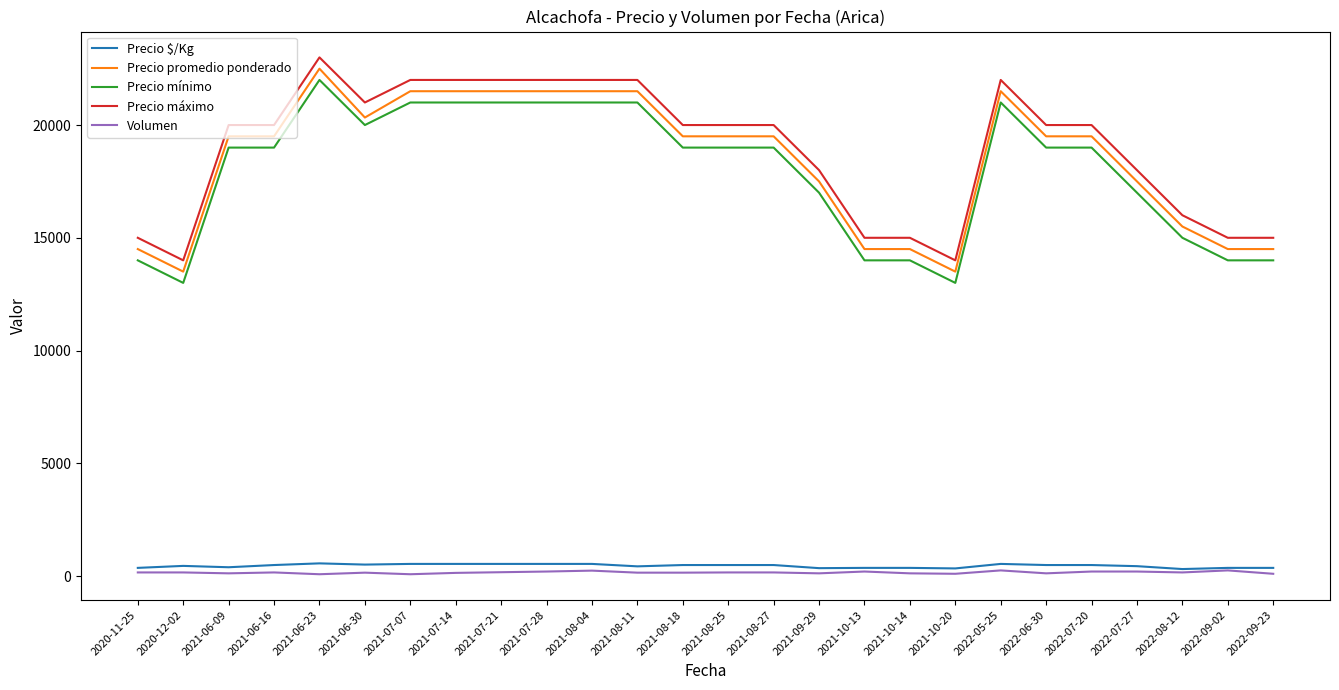

Is the value of Precio máximo at 2021-08-27 greater than the value of Volumen at 2020-12-02?

Yes